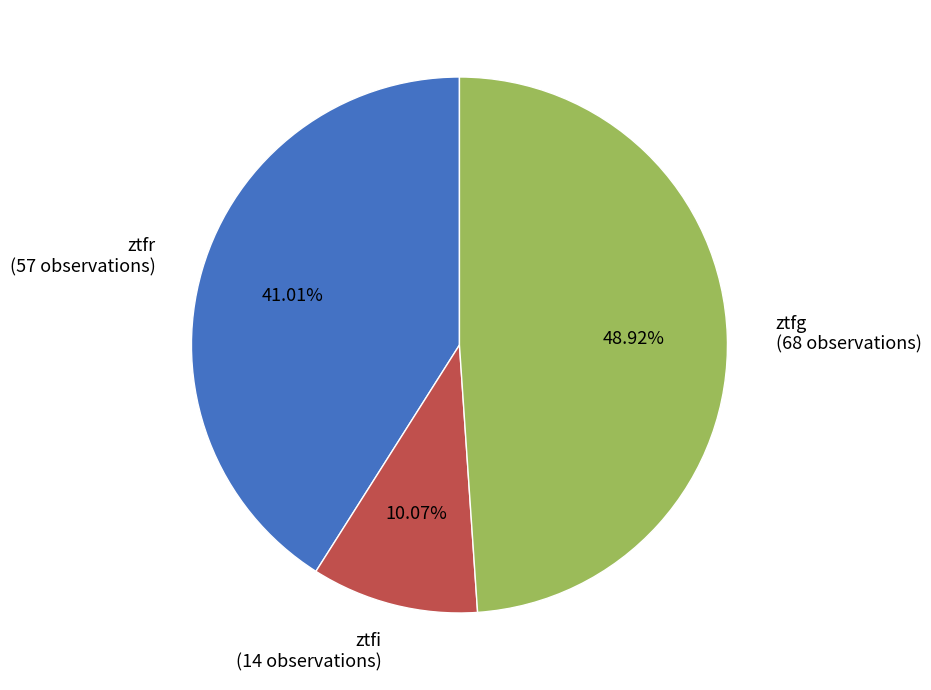

Is there a majority slice in this chart?

No